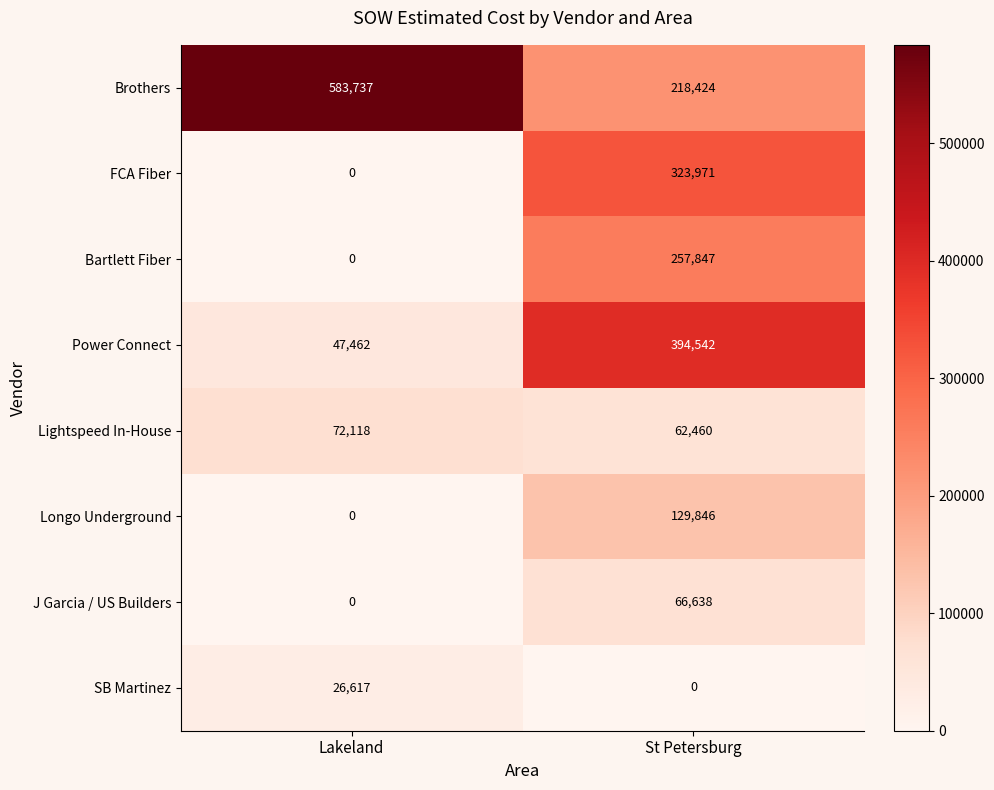

What is the maximum value for Power Connect?

394542